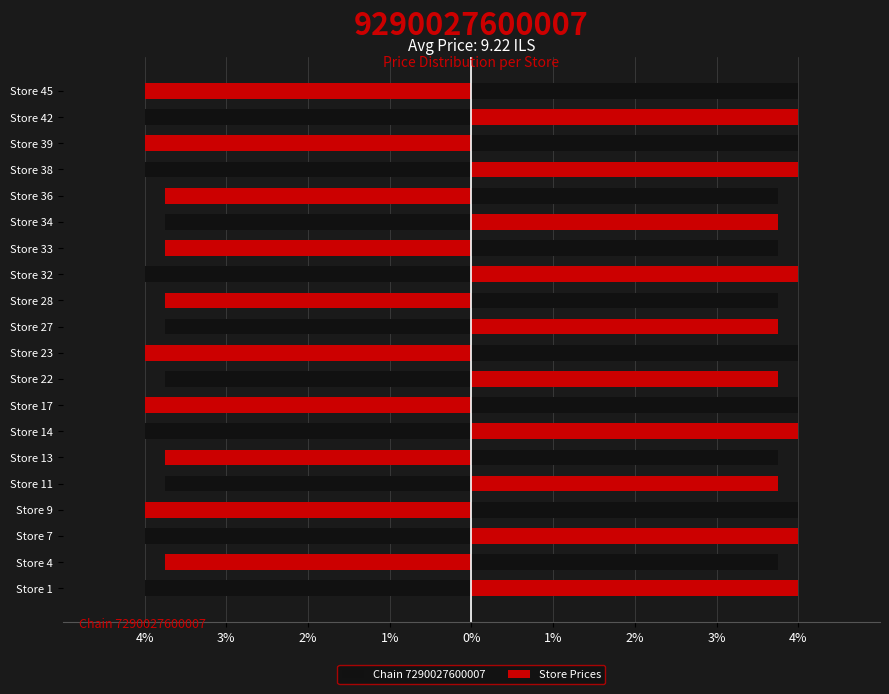

What are all the series names shown in the legend?

Chain 7290027600007, Store Prices